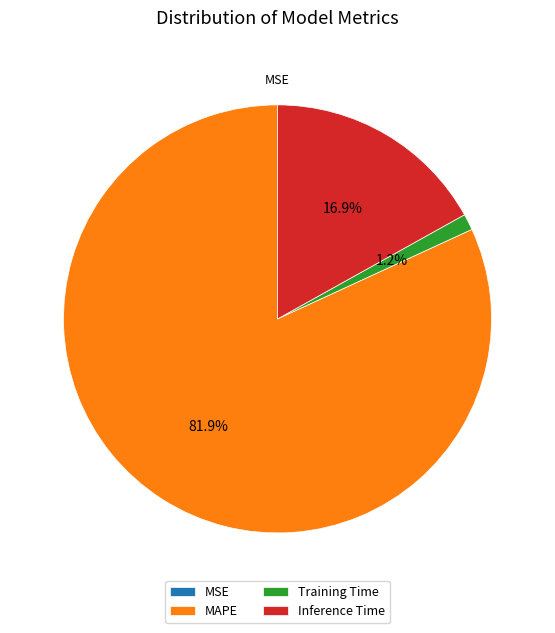

Which slice is the largest?

MAPE